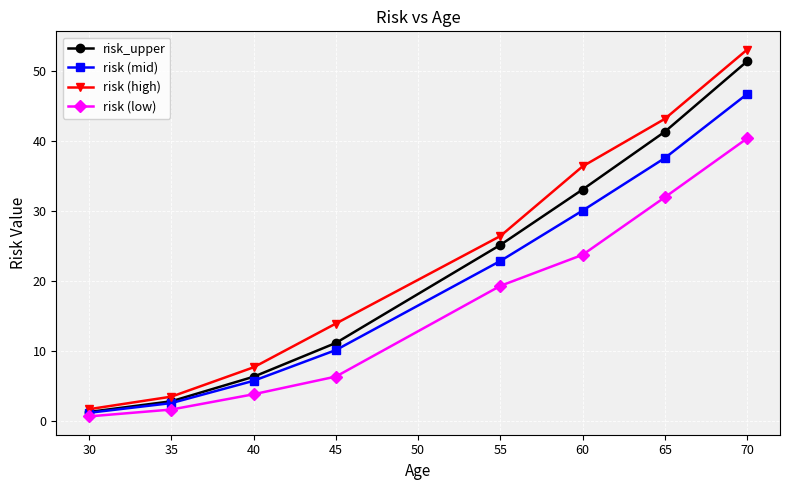

Where does the risk (high) series first go above 26?

55